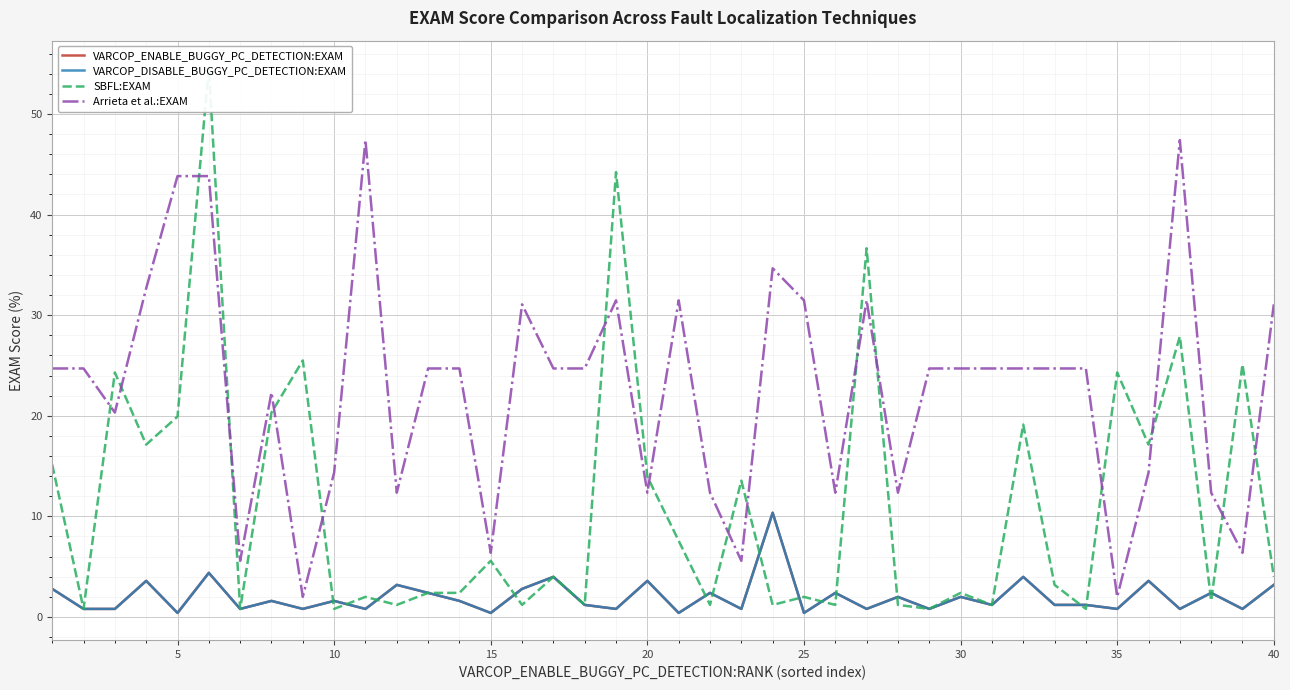

True or false: VARCOP_ENABLE_BUGGY_PC_DETECTION:EXAM and Arrieta et al.:EXAM cross at least once.

False